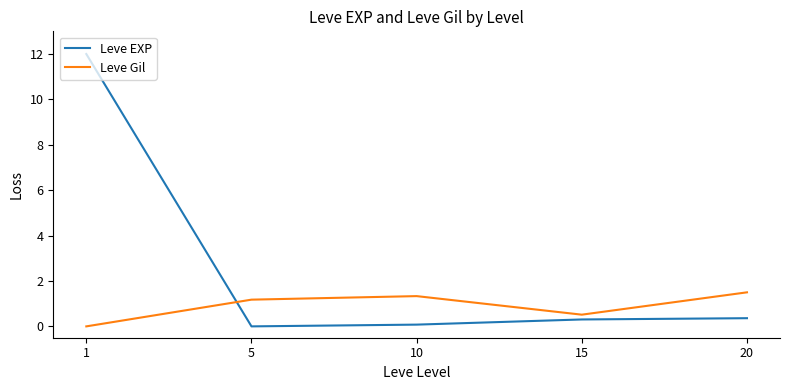

How many positive values does the Leve Gil series have?

4